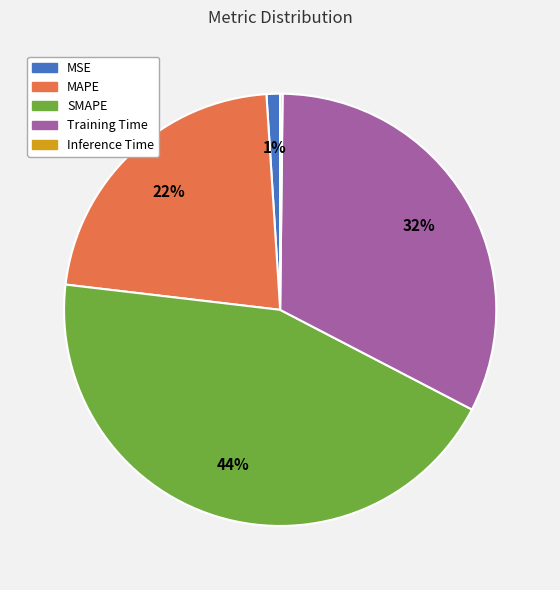

Is it true that SMAPE is 44% of the pie?

True